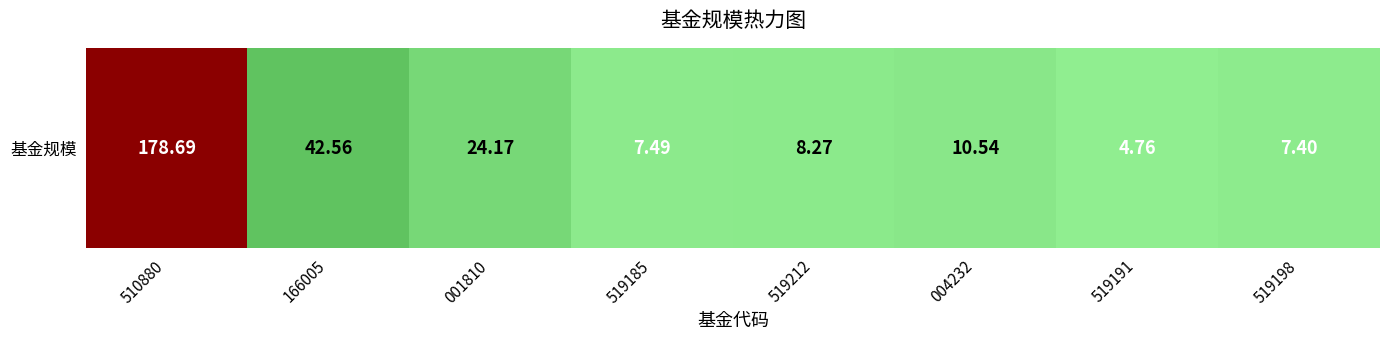

Reading right to left, transcribe all the data shown in this chart.

519198=7.4	519191=4.8	004232=10.5	519212=8.3	519185=7.5	001810=24.2	166005=42.6	510880=178.7